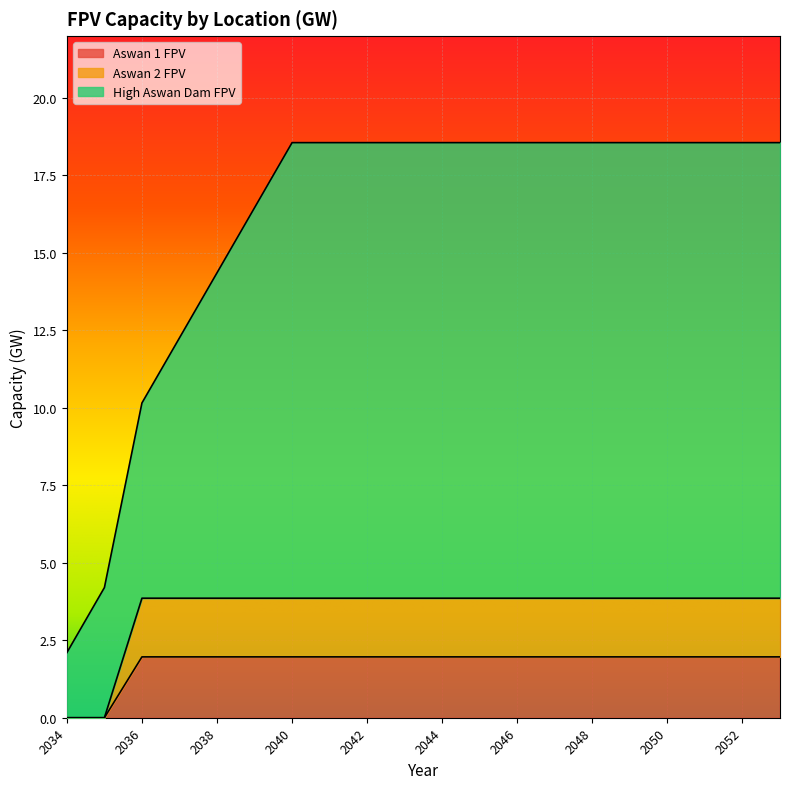

What is the maximum value for Aswan 1 FPV?

2.0